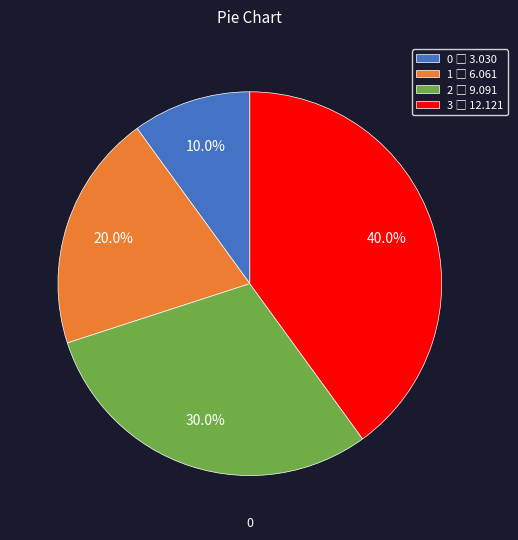

Does any single category account for the majority?

No